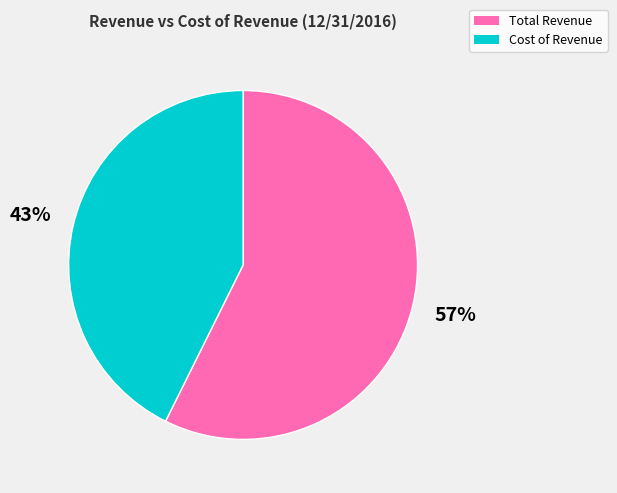

To the nearest percent, what is the combined percentage of Total Revenue and Cost of Revenue?

100%